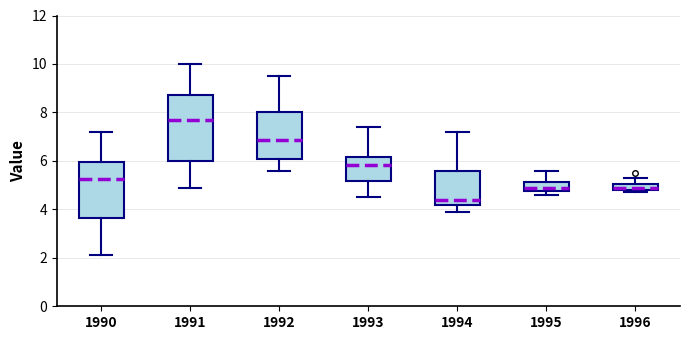

Comparing the boxes themselves (not the whiskers), which one is the tallest?

1991